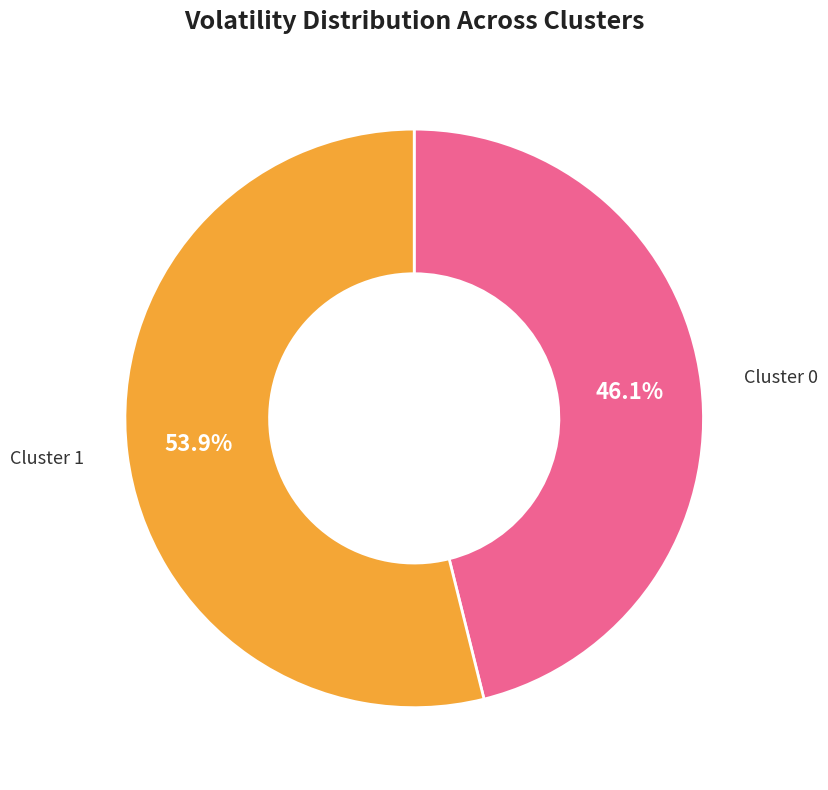

Which category accounts for the majority?

Cluster 1